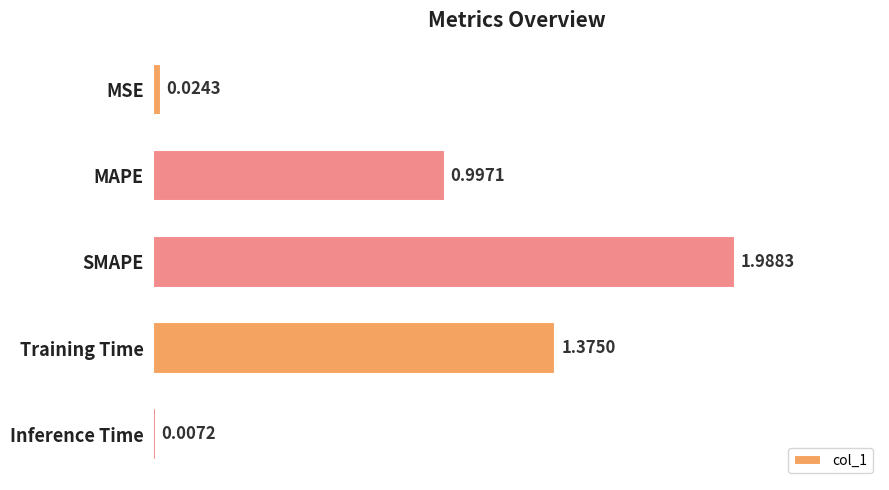

What is the change in value from Training Time to Inference Time?

-1.4